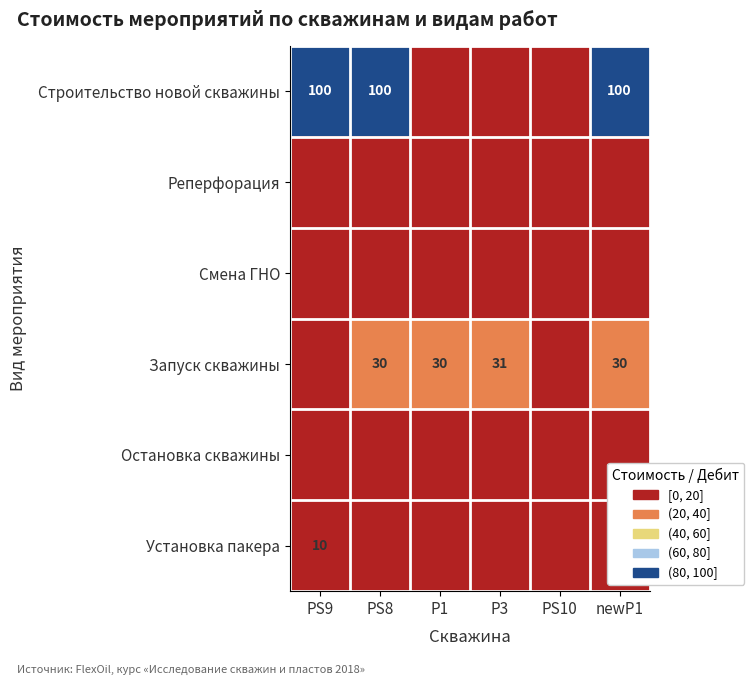

The Остановка скважины series shows 0 at P1. True or false?

True